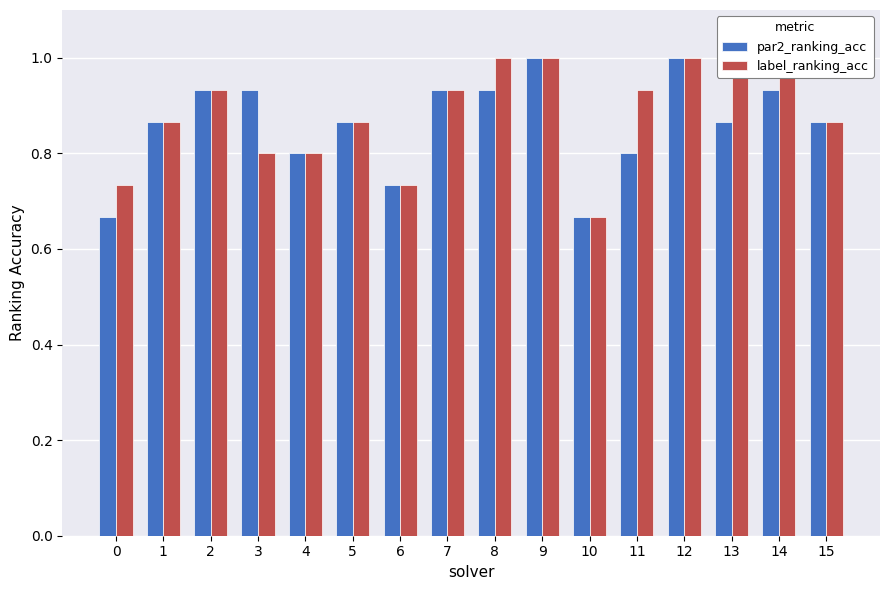

Count the label_ranking_acc values in the range 0 to 1.

16